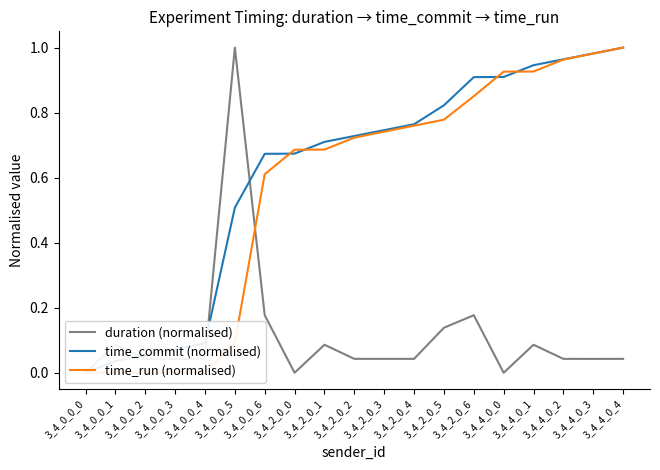

How many categories are shown in the chart?

19